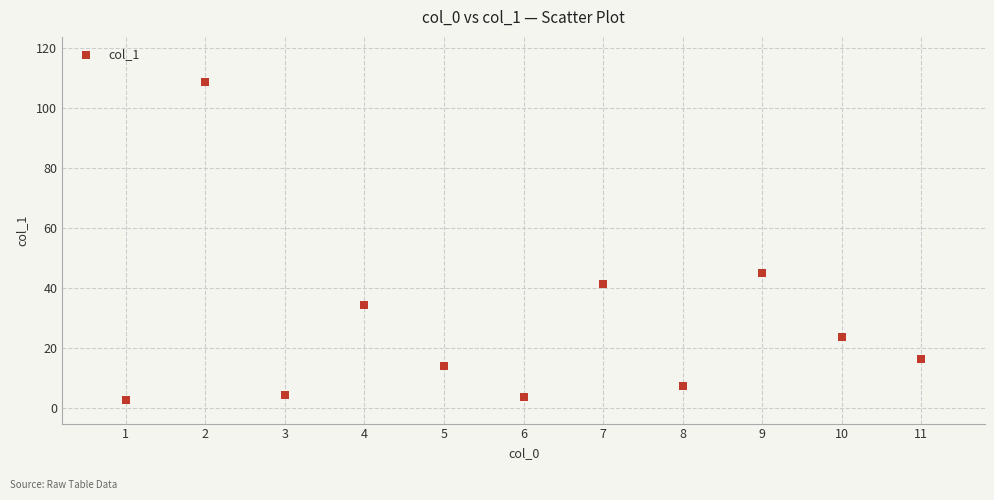

What is the average X value?

6.0